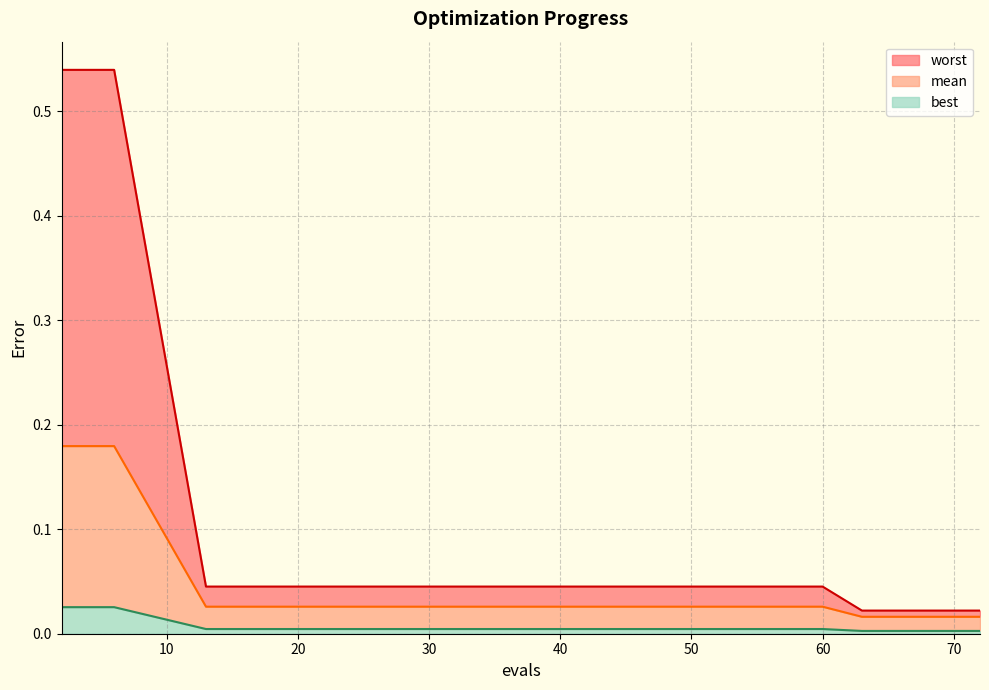

How many best values are between 0 and 1?

15